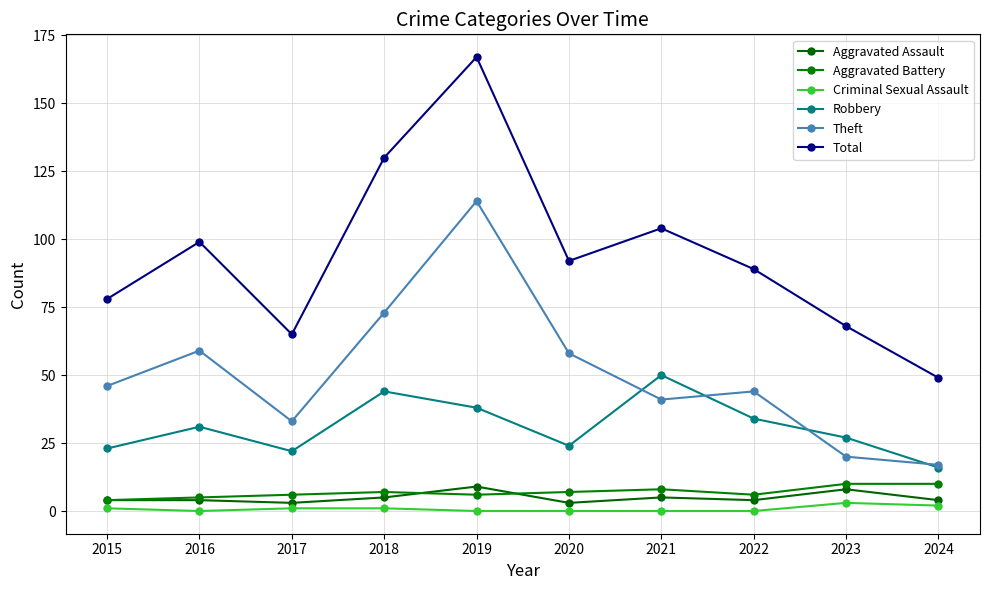

At which category is the sum across all series the highest?

2019